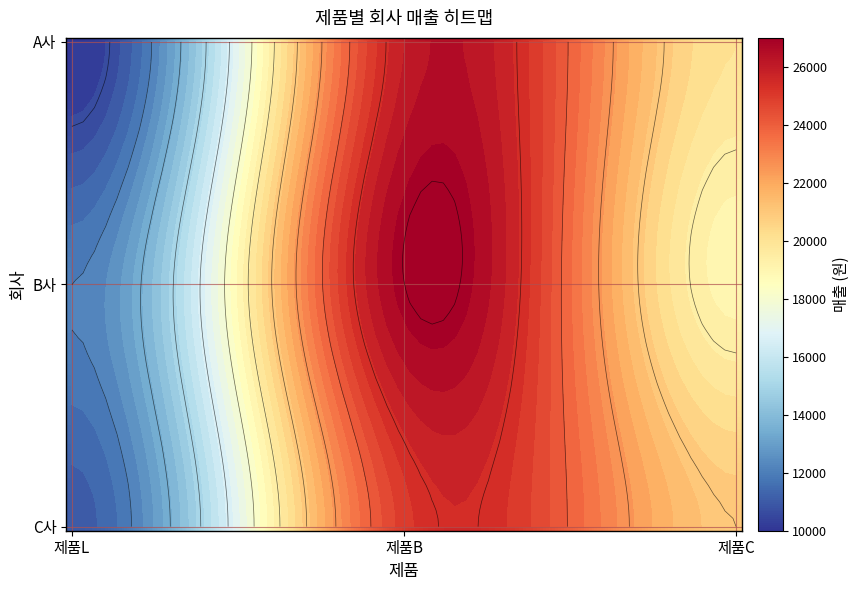

List the labels in order of C사 value, smallest first.

0, 2, 1